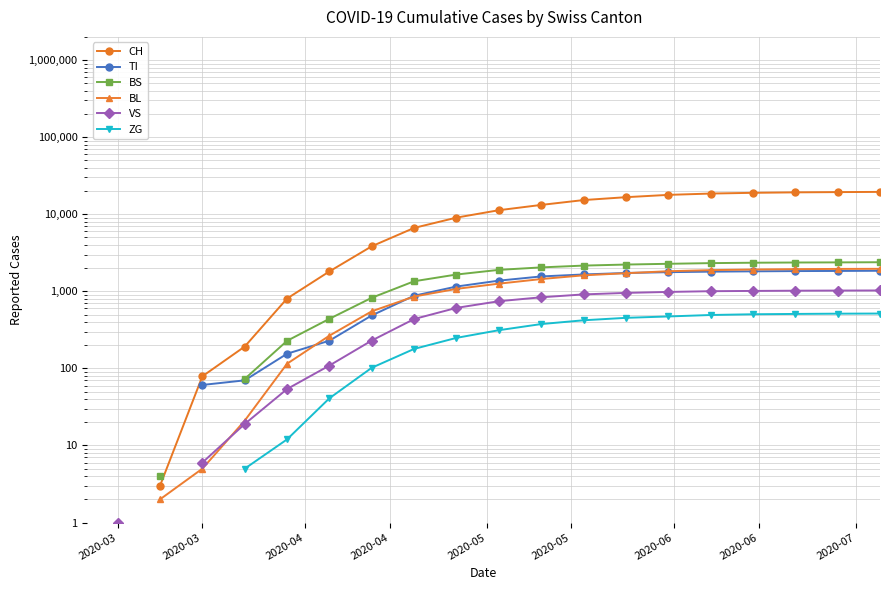

What is the difference between the VS values at 2020-07 and 2020-05?

418.0